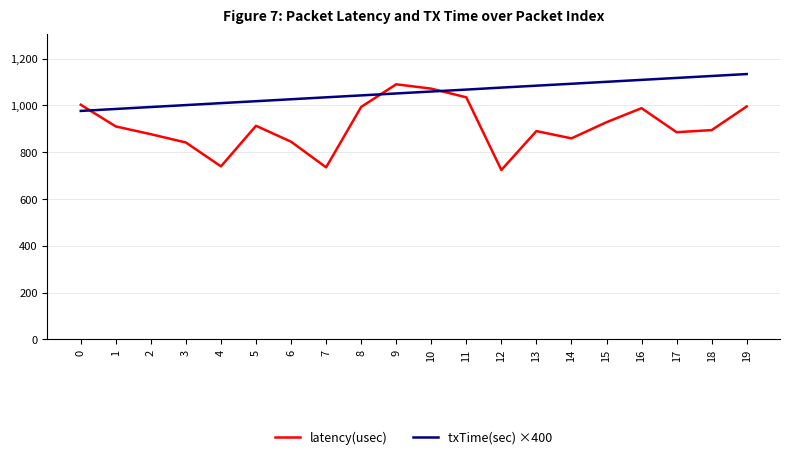

Between which two adjacent categories do latency(usec) and txTime(sec) ×400 first intersect?

0 and 1